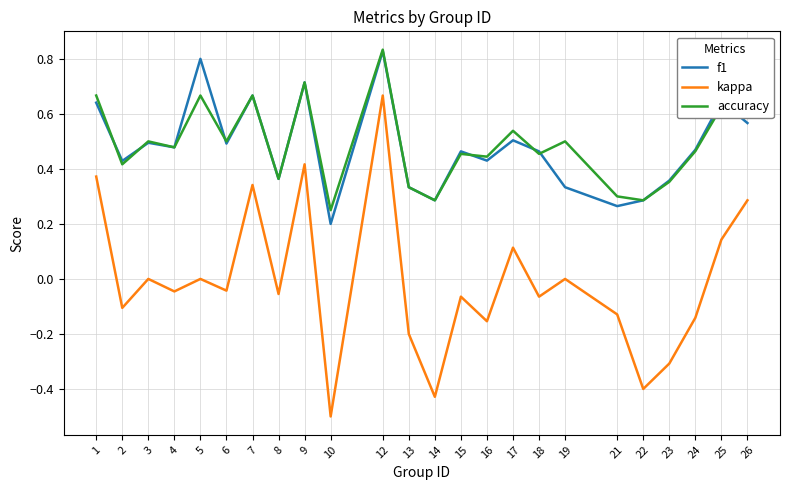

Which series has the largest range (max minus min)?

kappa